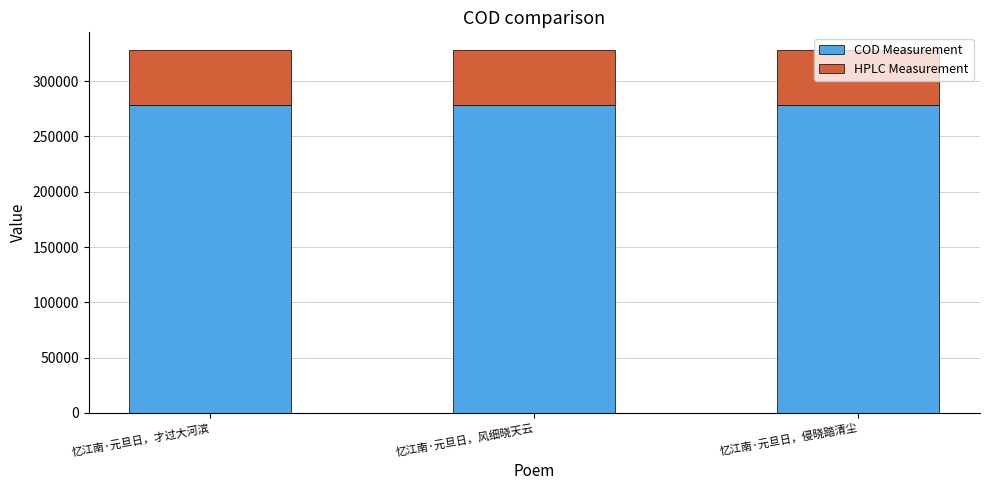

At which label is COD Measurement closest to 278671?

忆江南·元旦日，才过大河滨